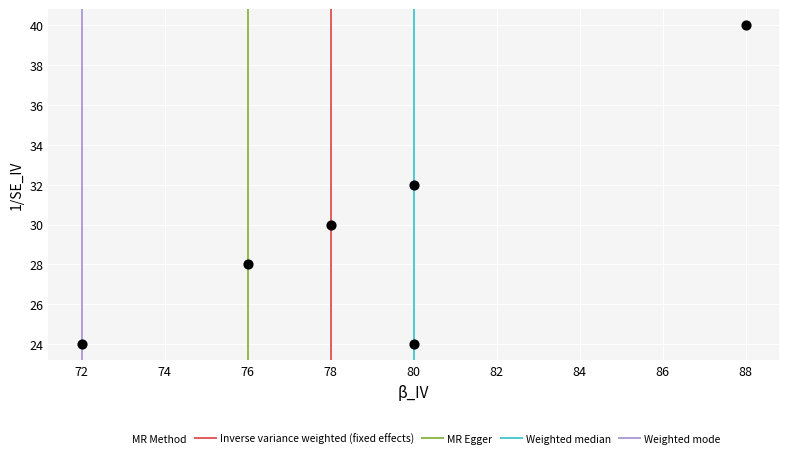

What is the range of Y values (max minus min)?

16